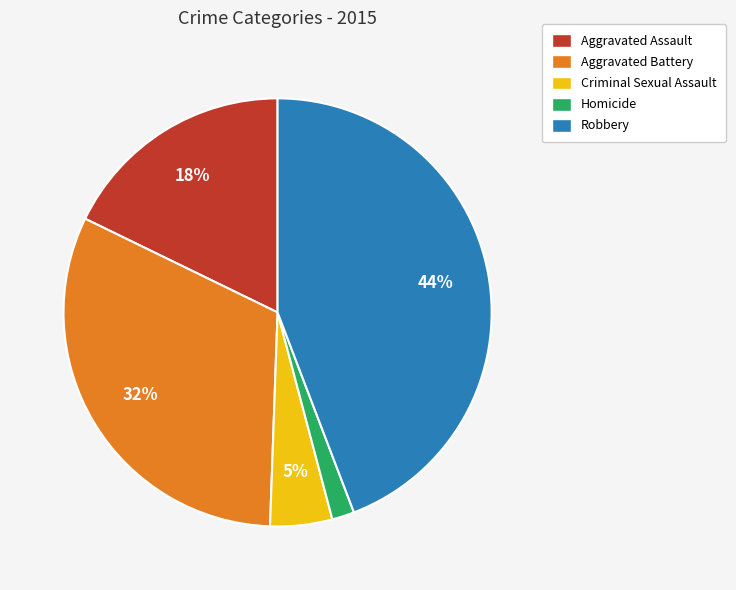

What is the largest slice in the pie chart?

Robbery